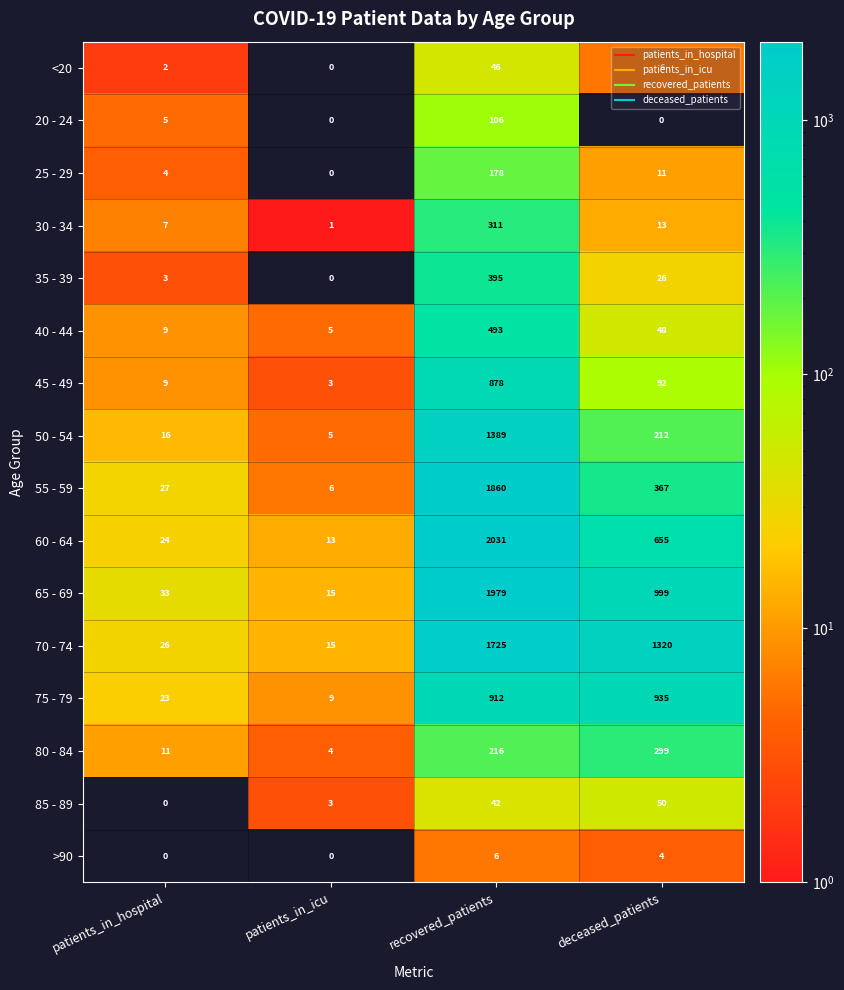

What is the spread (max minus min) of values at patients_in_hospital?

33